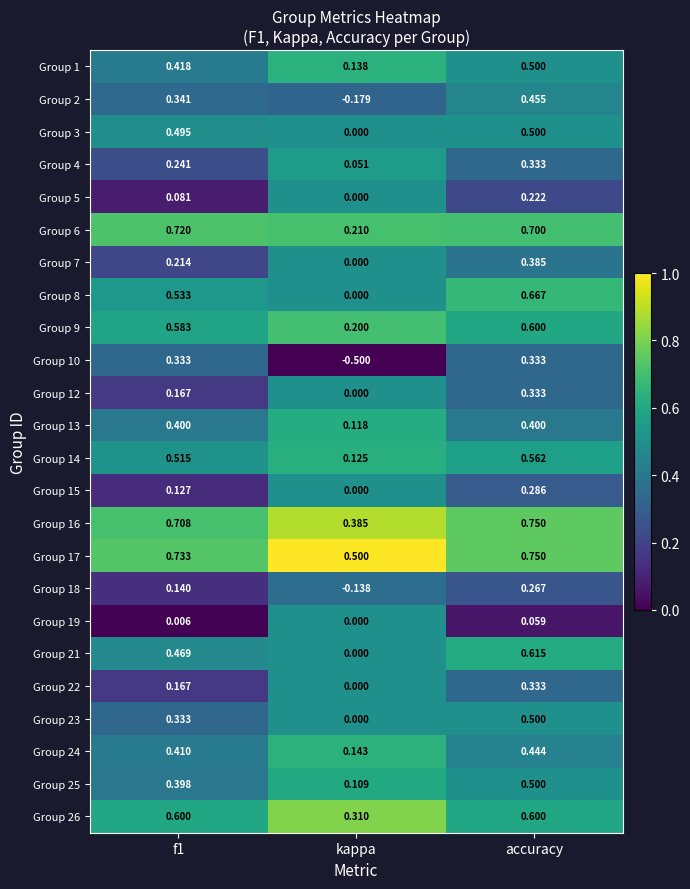

At which category is the sum across all series the highest?

accuracy